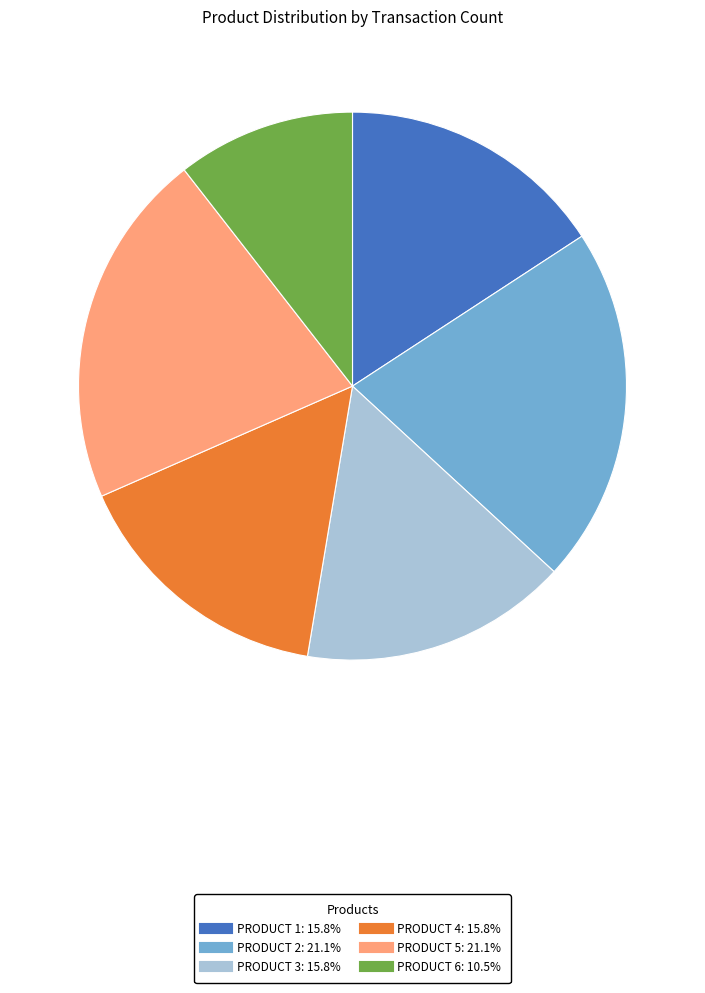

Is there a majority slice in this chart?

No